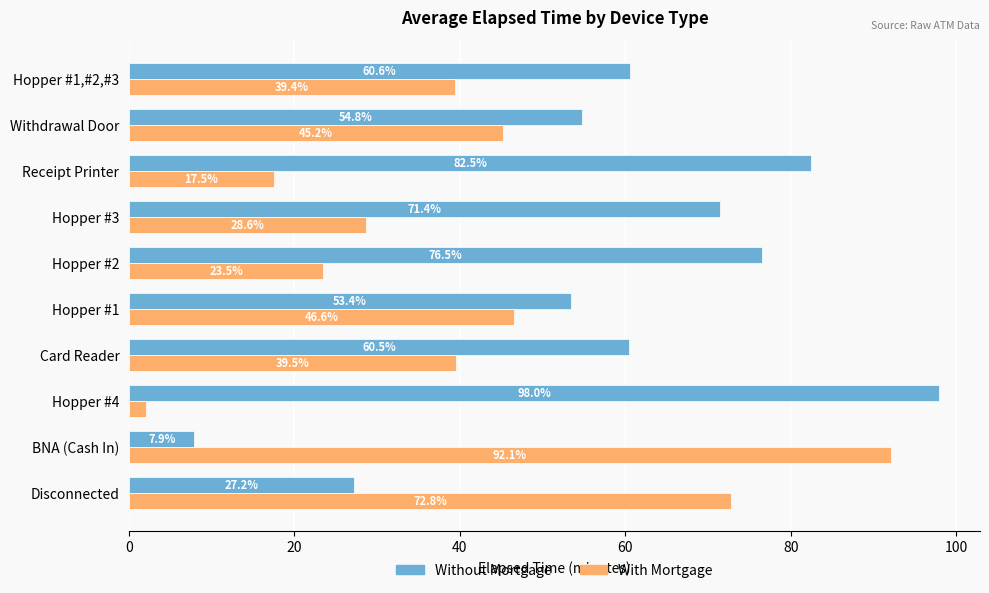

At how many categories does at least one series exceed 34?

10